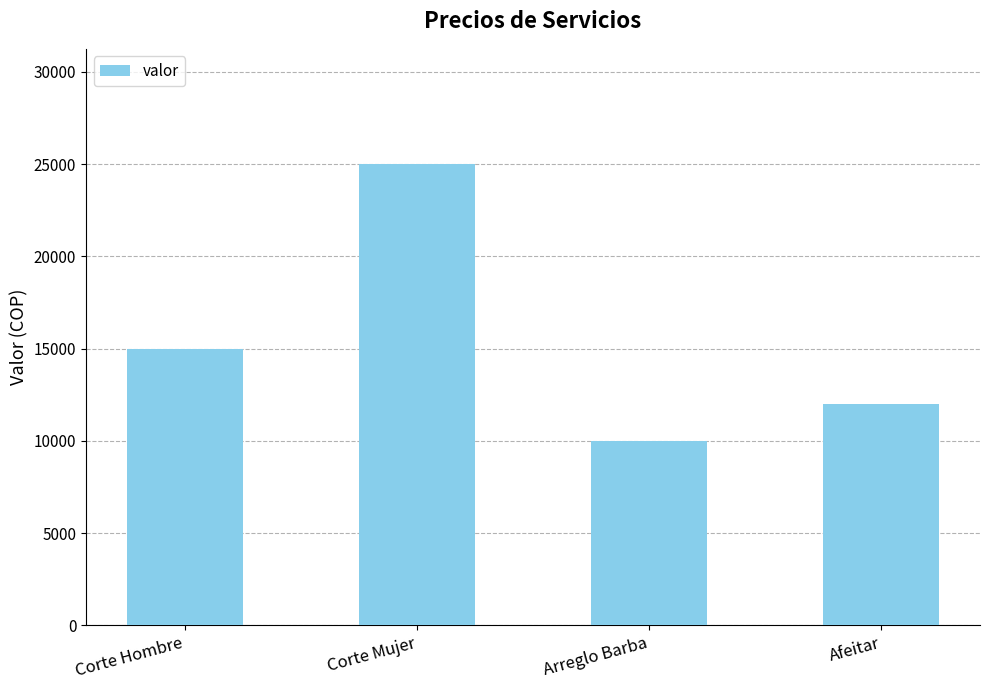

What is the label of the 2nd bar from the right?

Arreglo Barba